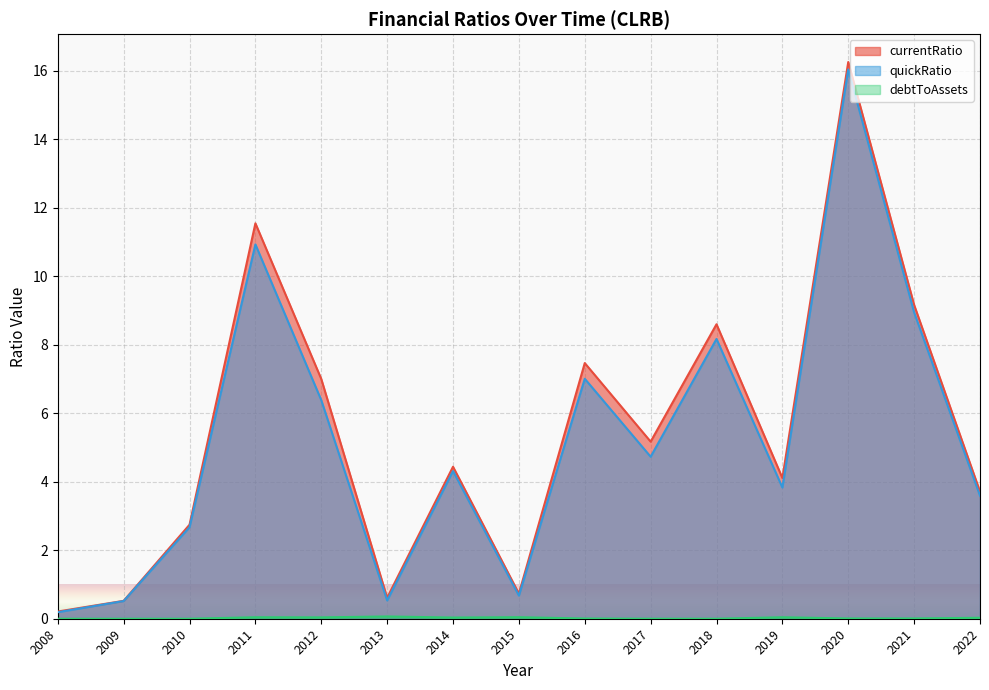

Does the chart display data point markers on the line(s)?

No